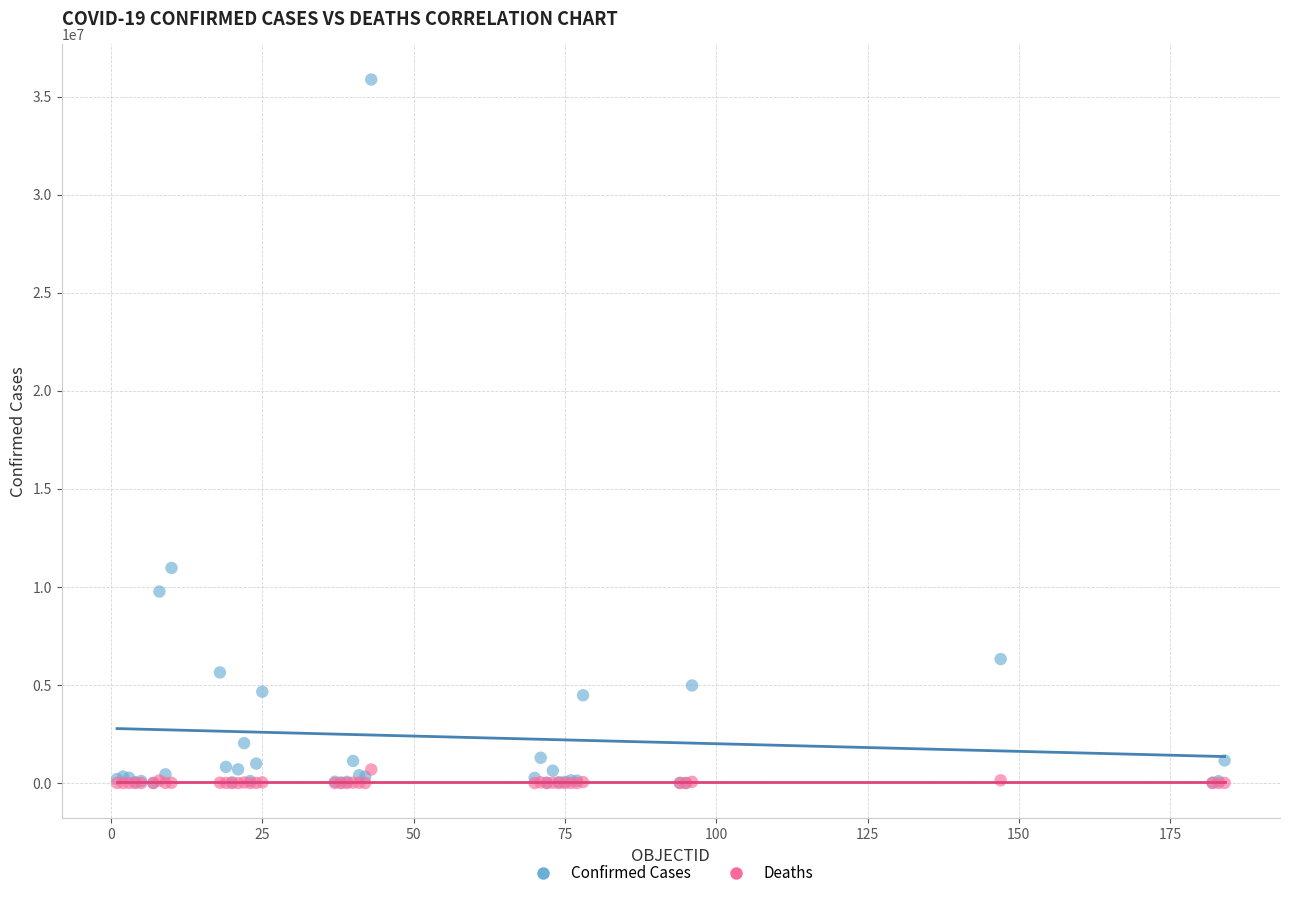

Across all series, what Y value is closest to 17934773?

10969578